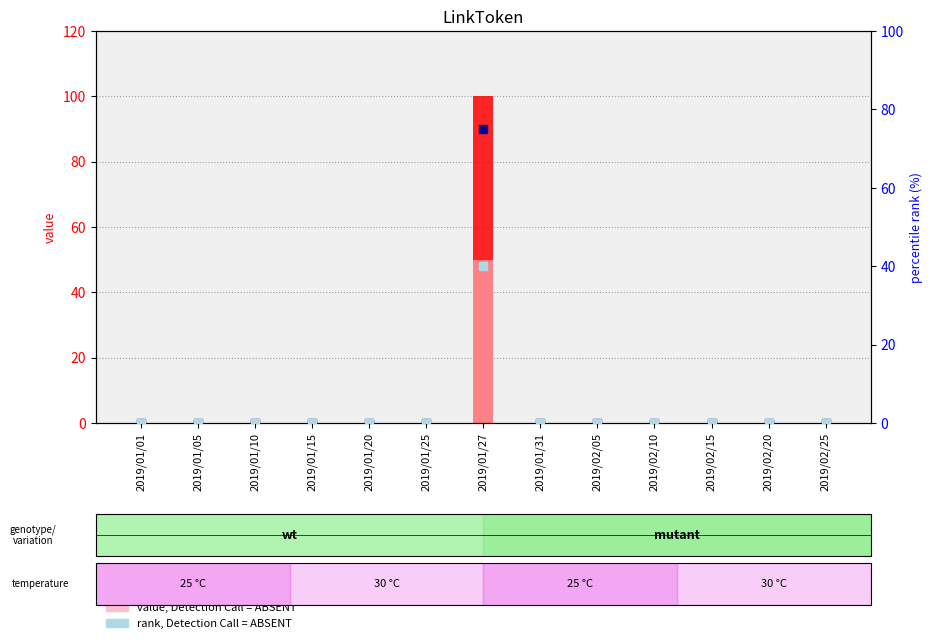

Which series has the largest total across all categories?

count